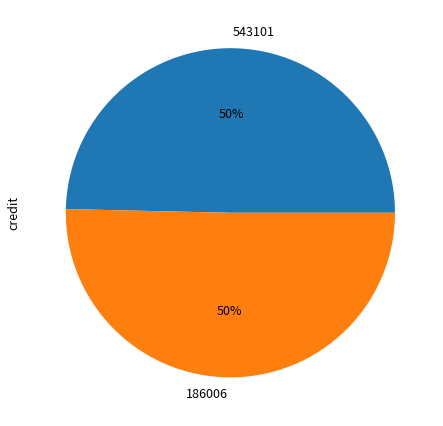

Combined, do 543101 and 186006 account for over 50%?

Yes